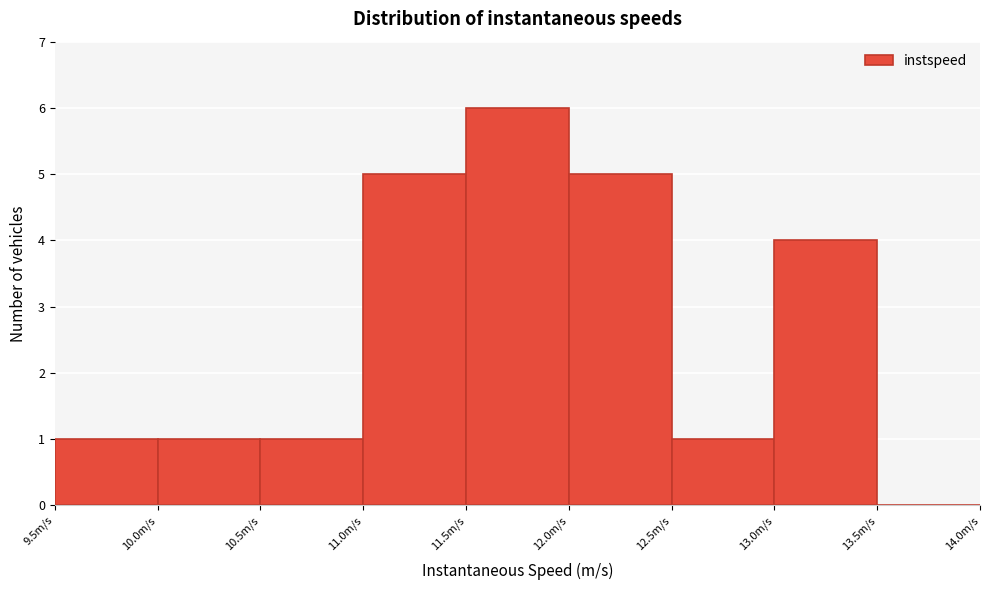

Reading left to right, transcribe this chart: for each bar, give the range it covers on the x-axis and its height. The values are not printed on the chart, so give them approximately, as read against the axis.

9.5 to 10.0: 1
10.0 to 10.5: 1
10.5 to 11.0: 1
11.0 to 11.5: 5
11.5 to 12.0: 6
12.0 to 12.5: 5
12.5 to 13.0: 1
13.0 to 13.5: 4
13.5 to 14.0: 0